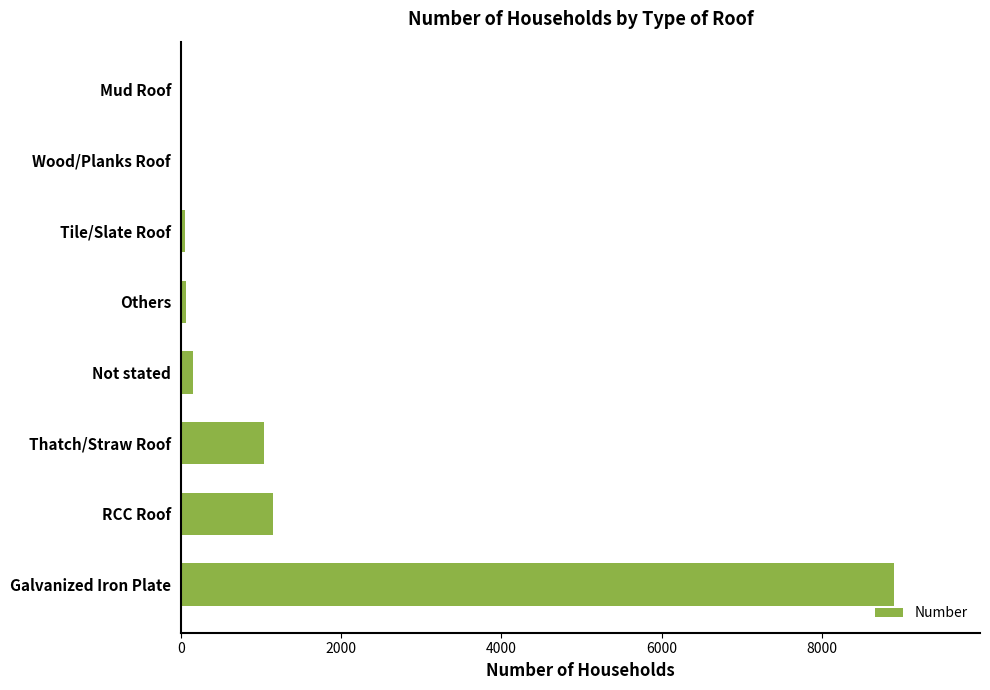

The value at Galvanized Iron Plate is 6098. True or false?

False